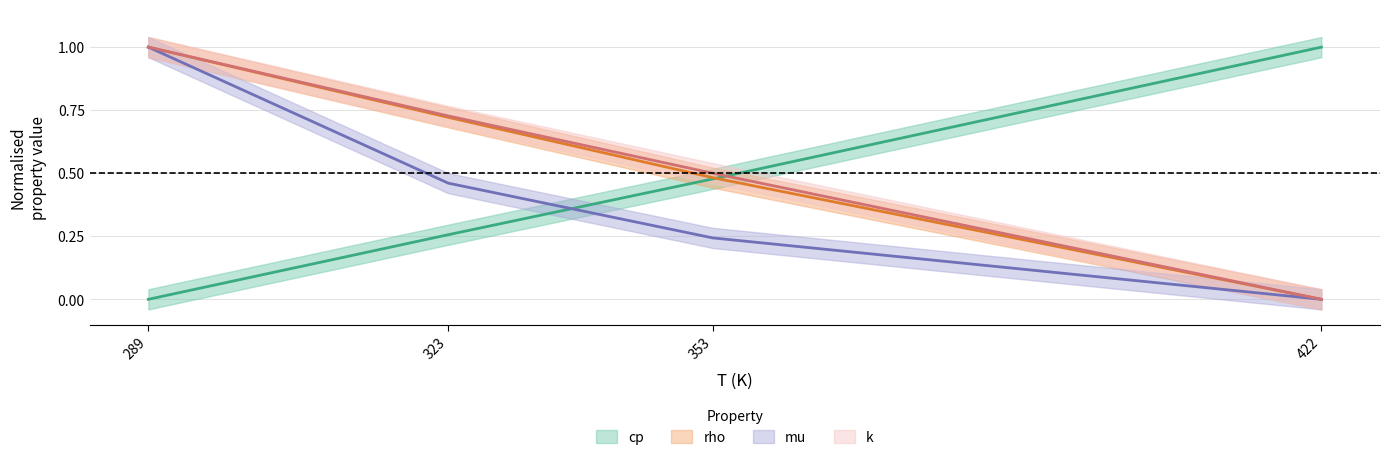

Which series has the widest spread of values?

cp